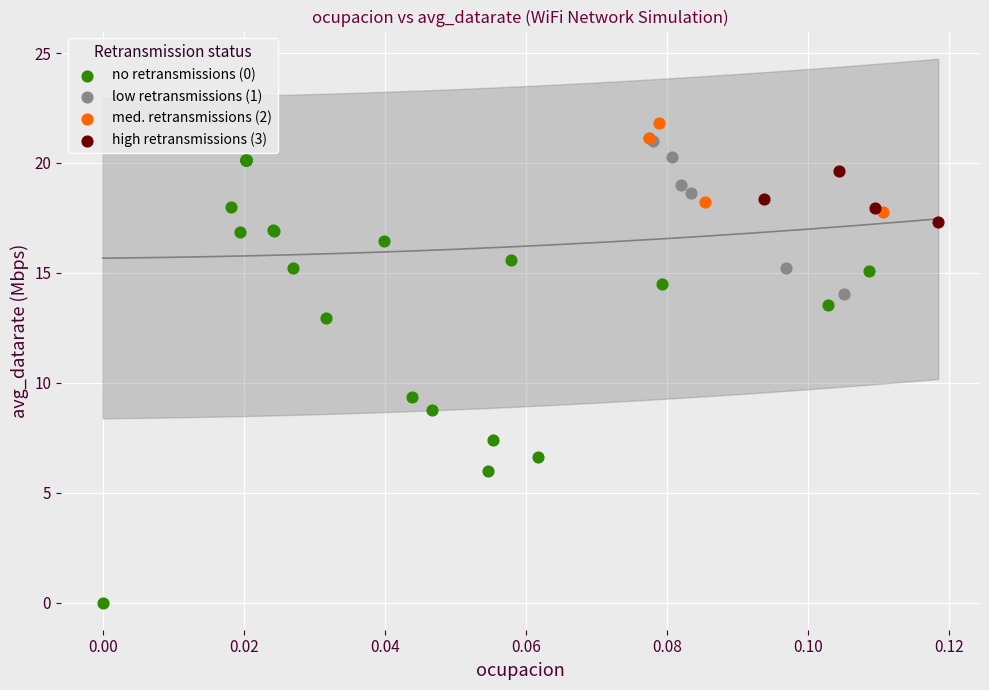

Which series reaches the minimum Y coordinate?

no retransmissions (0)